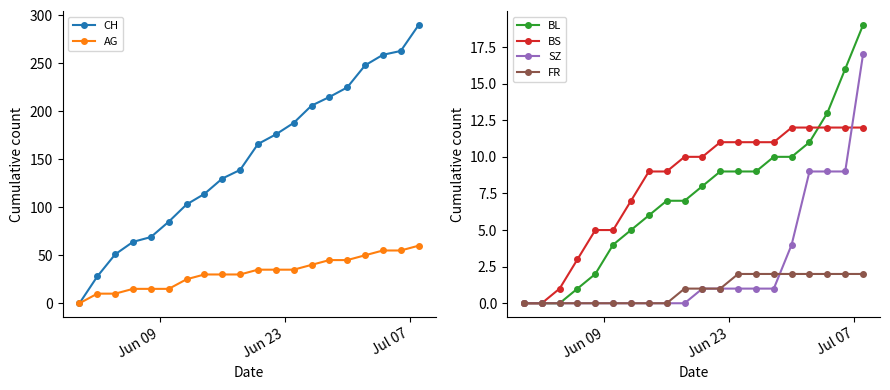

How many positive values does the SZ series have?

10